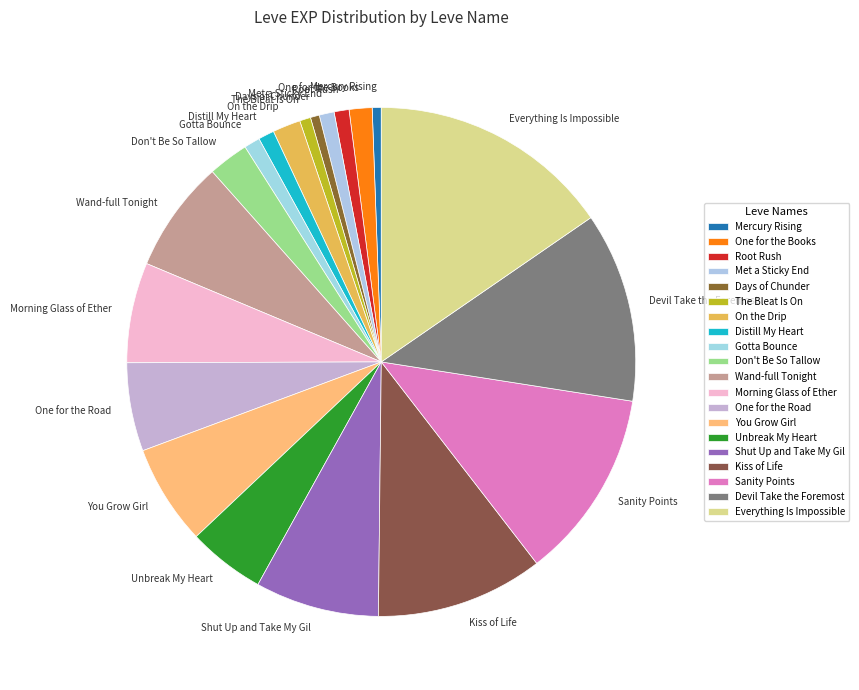

Does Wand-full Tonight account for over 50% of the chart?

No